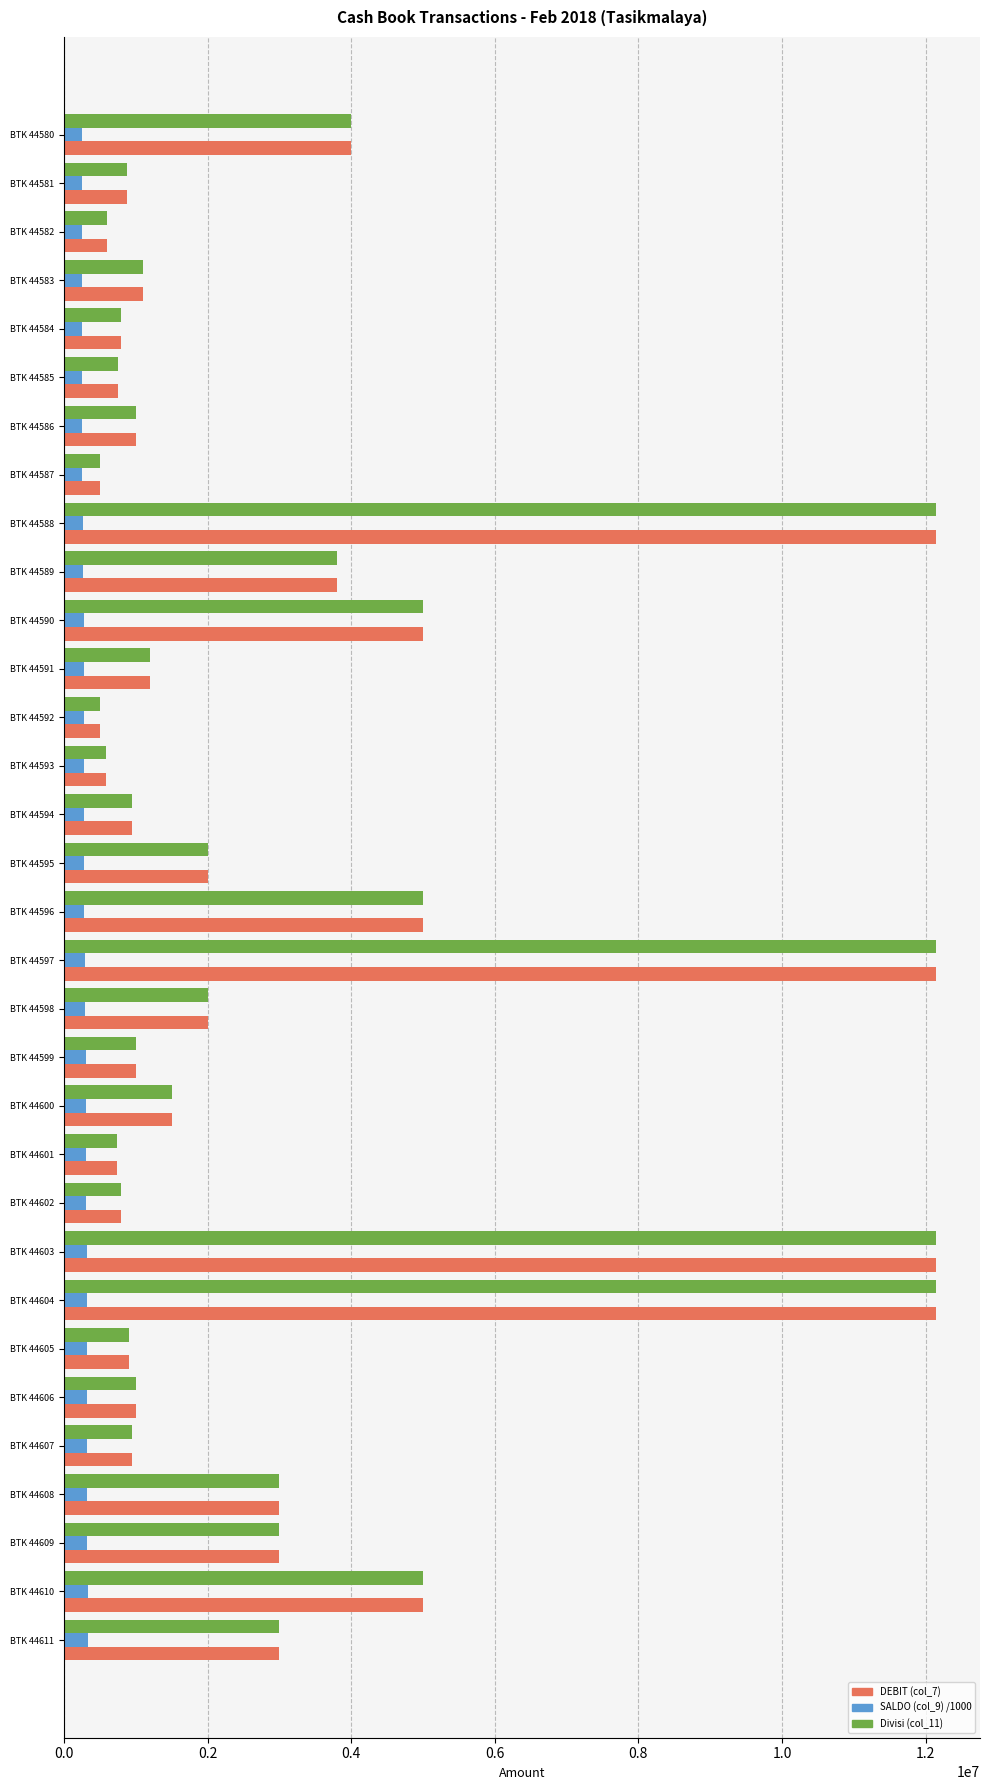

At how many categories does at least one series exceed 7050515?

4